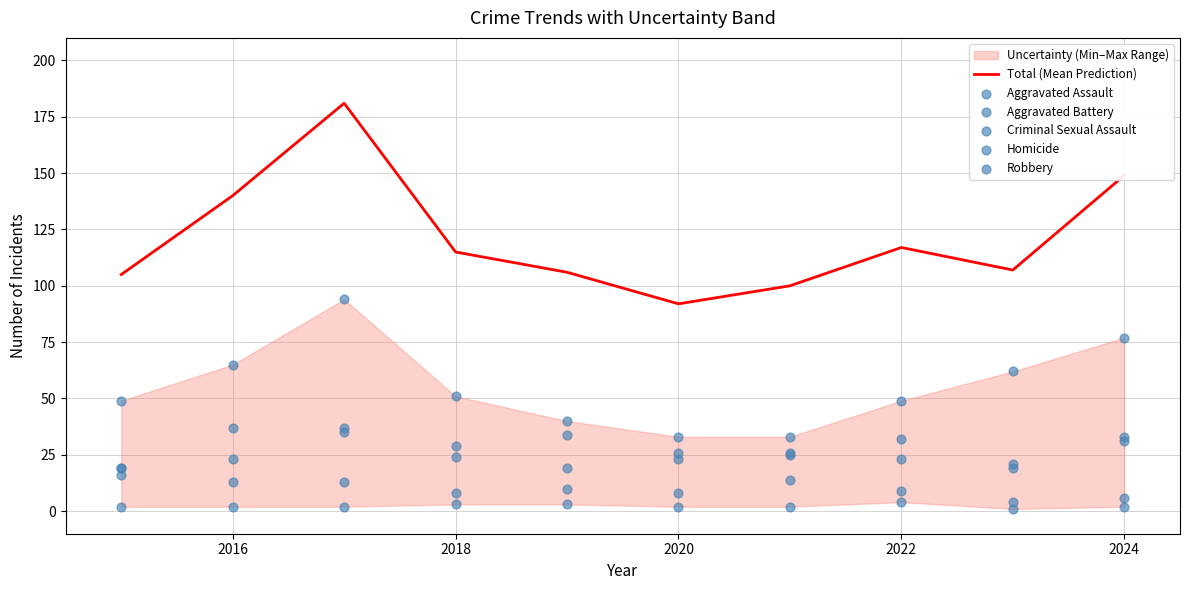

The value of Total (Mean Prediction) at 2022 is 178. True or false?

False